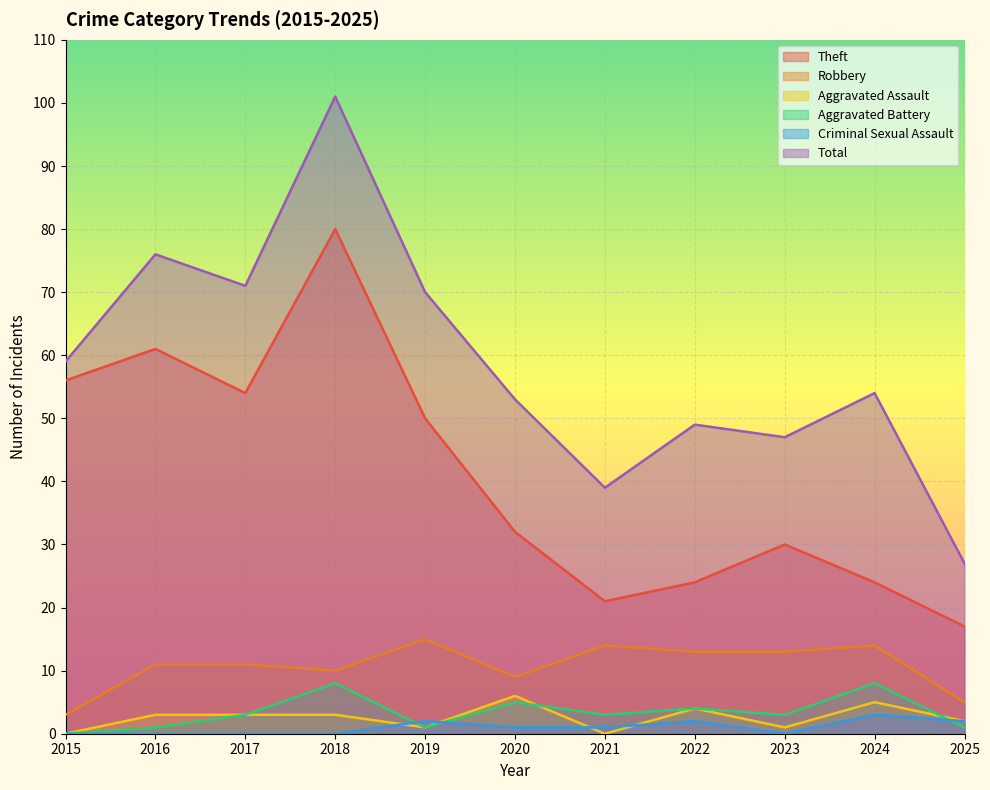

Between 2015 and 2024, which is larger?

2015